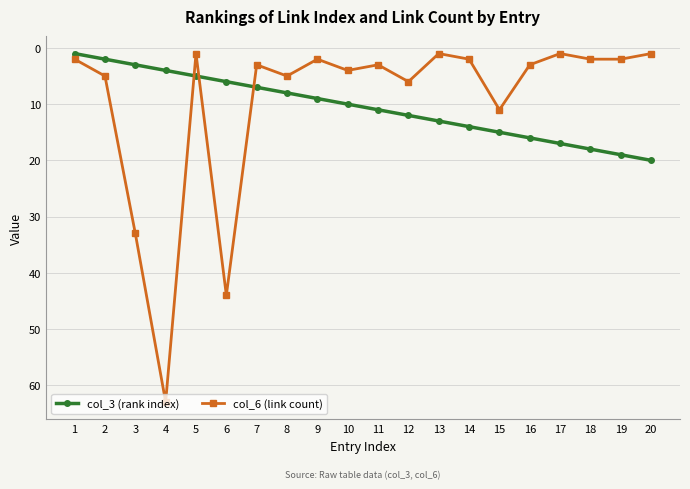

Is the value of col_3 (rank index) at 6 greater than the value of col_6 (link count) at 7?

Yes